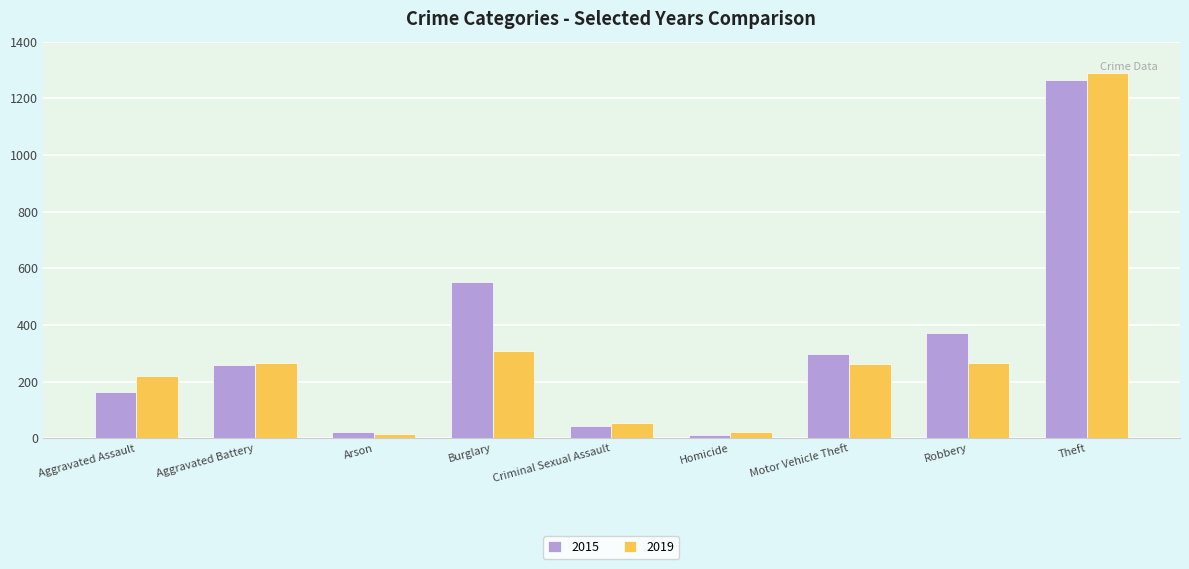

True or false: 2015 has a value of 196 at Robbery.

False